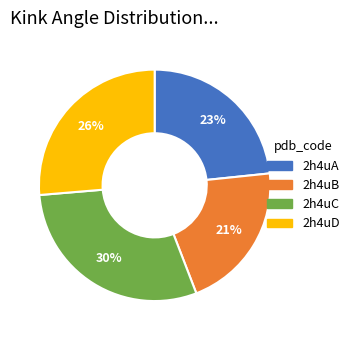

Rank the categories by value from lowest to highest.

2h4uB, 2h4uA, 2h4uD, 2h4uC